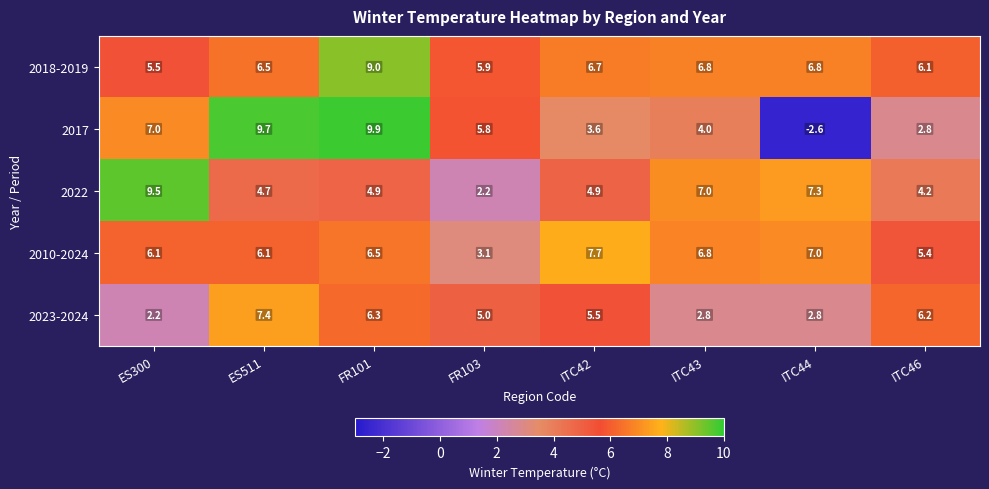

What is the average value of the 2010-2024 series?

6.1